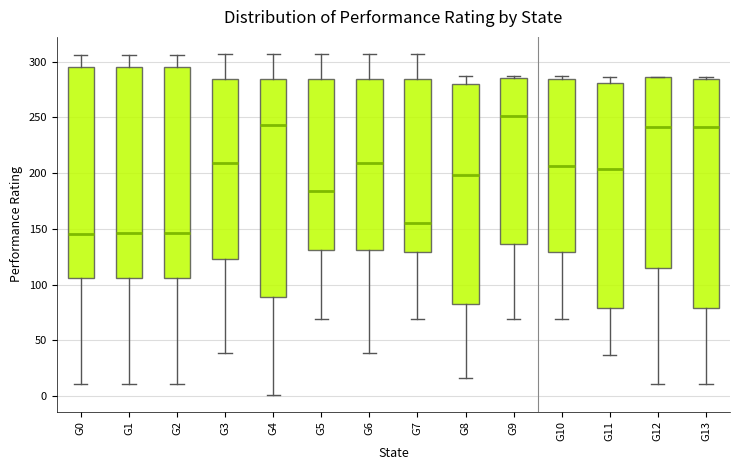

Which box's median line is the highest?

G9